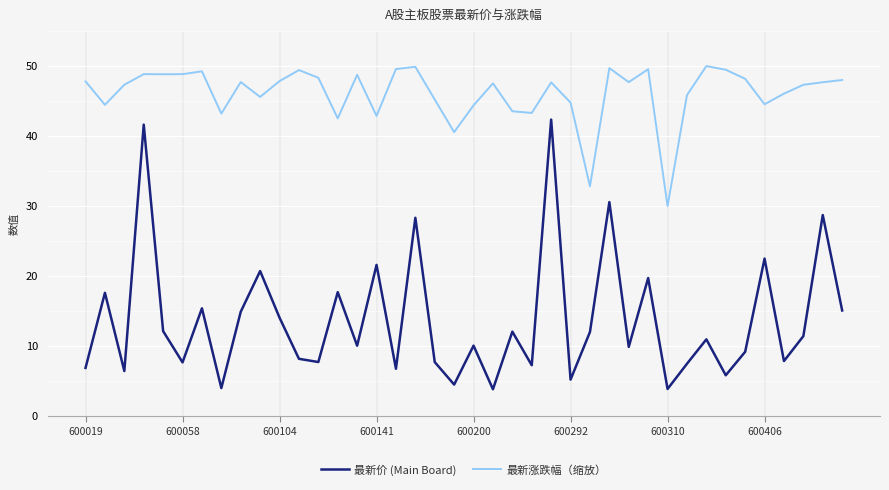

What is the difference between the maximum and minimum values in the 最新涨跌幅（缩放） series?

20.0